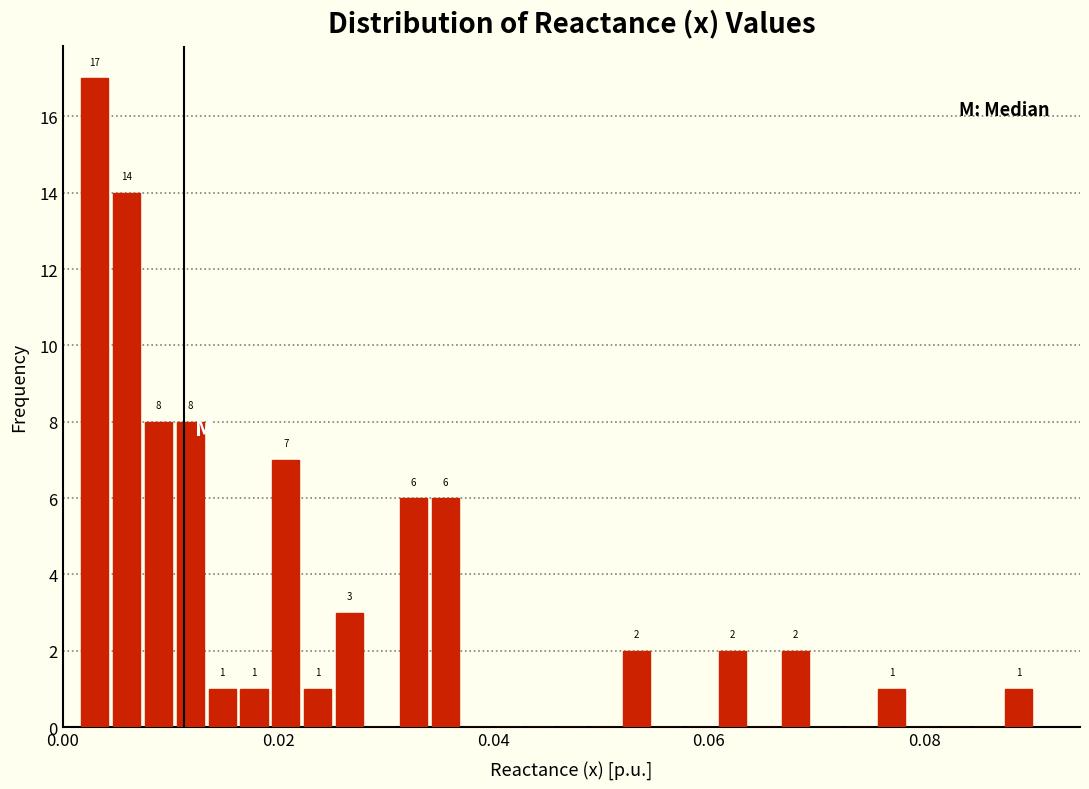

Around what value on the x-axis is the tallest bar? Give the approximate position of its centre, as read against the axis.

0.002